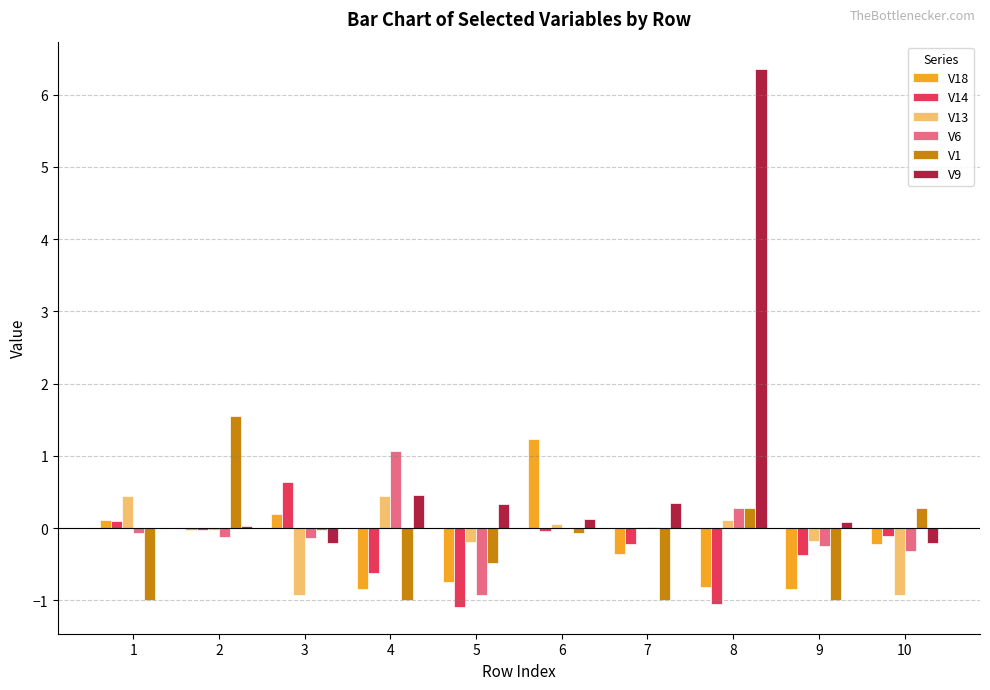

Is it true that V9 equals 6.4 at 8?

True